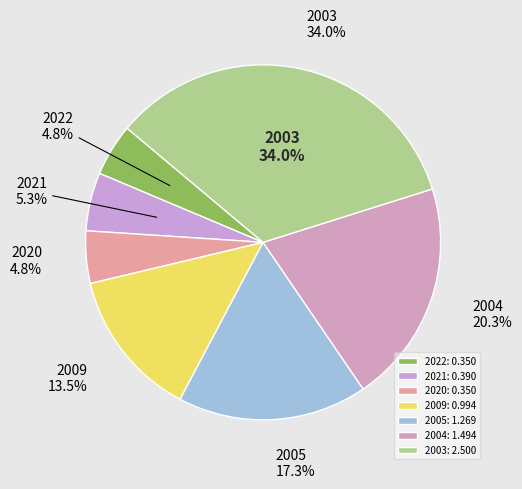

Which category has the biggest portion of the pie?

2003